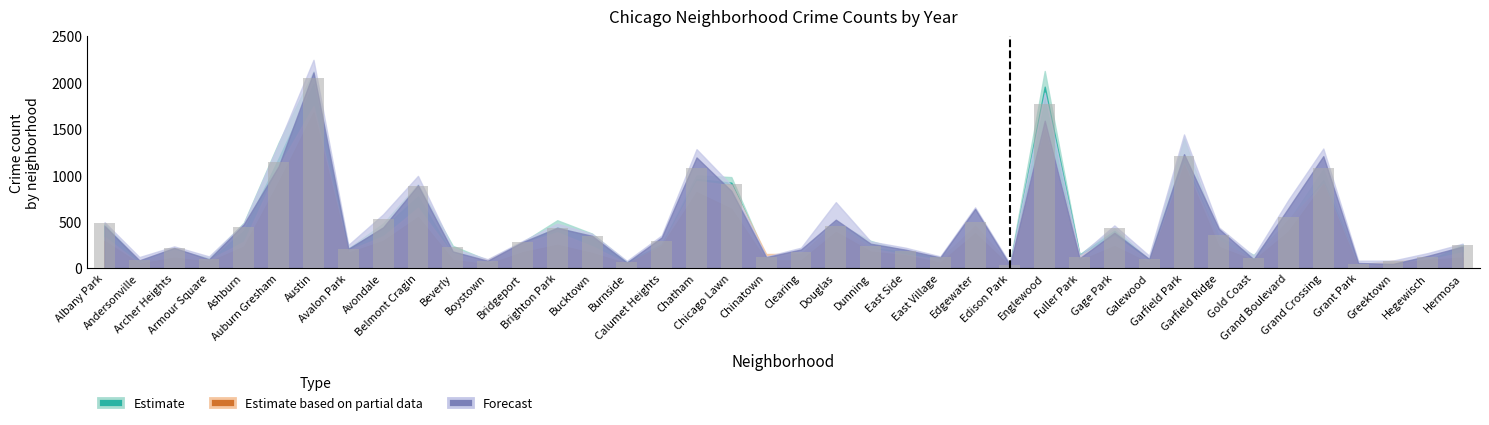

What is the label of the 17th bar from the right?

East Side